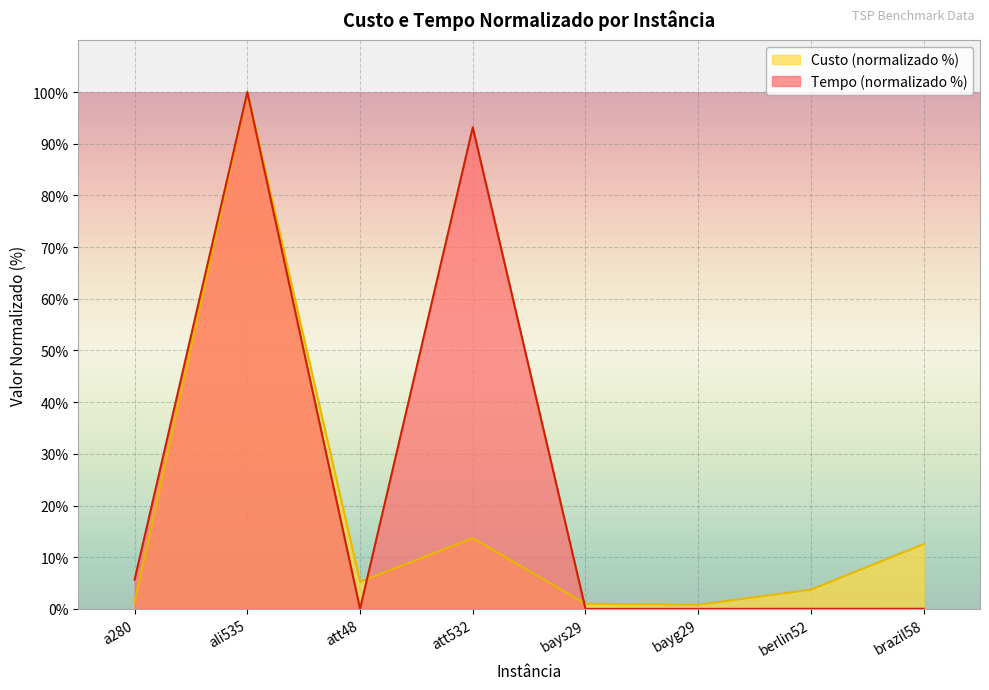

Reading right to left, list all the values displayed in this chart.

Tempo: brazil58=0.0	berlin52=0.0	bayg29=0.0	bays29=0.0	att532=93.2	att48=0.0	ali535=100.0	a280=5.7
Custo: brazil58=12.6	berlin52=3.7	bayg29=0.8	bays29=1.0	att532=13.7	att48=5.3	ali535=100.0	a280=1.3